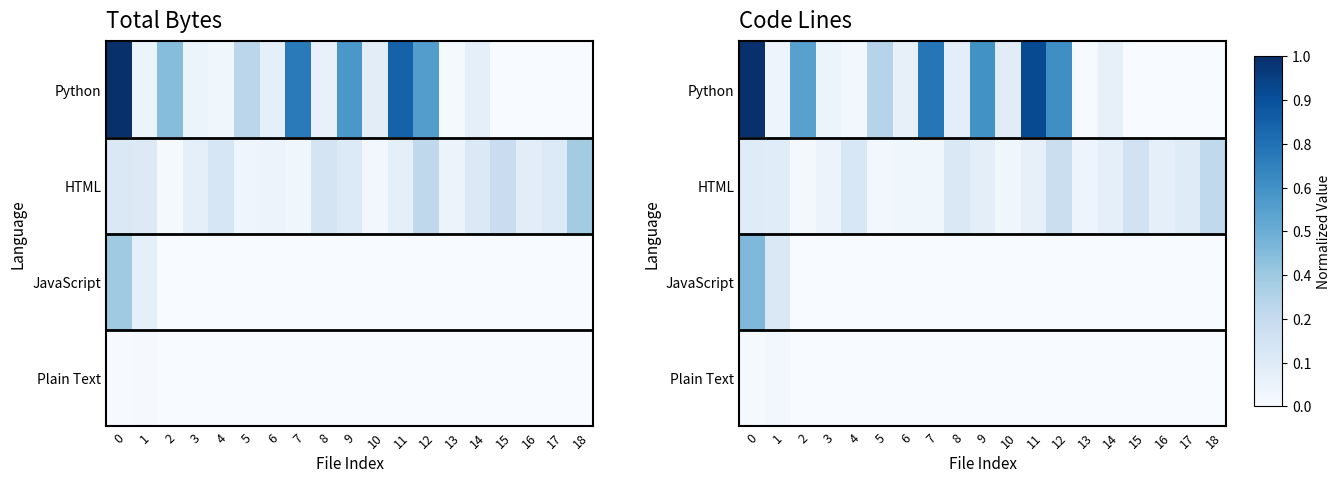

Which series has the largest total across all categories?

Python